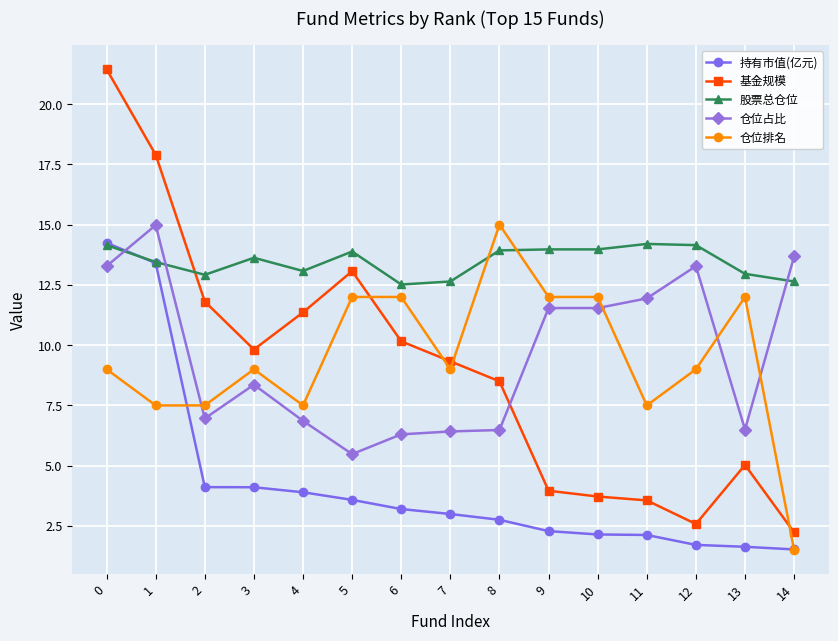

The 股票总仓位 series shows 12.6 at 14. True or false?

True